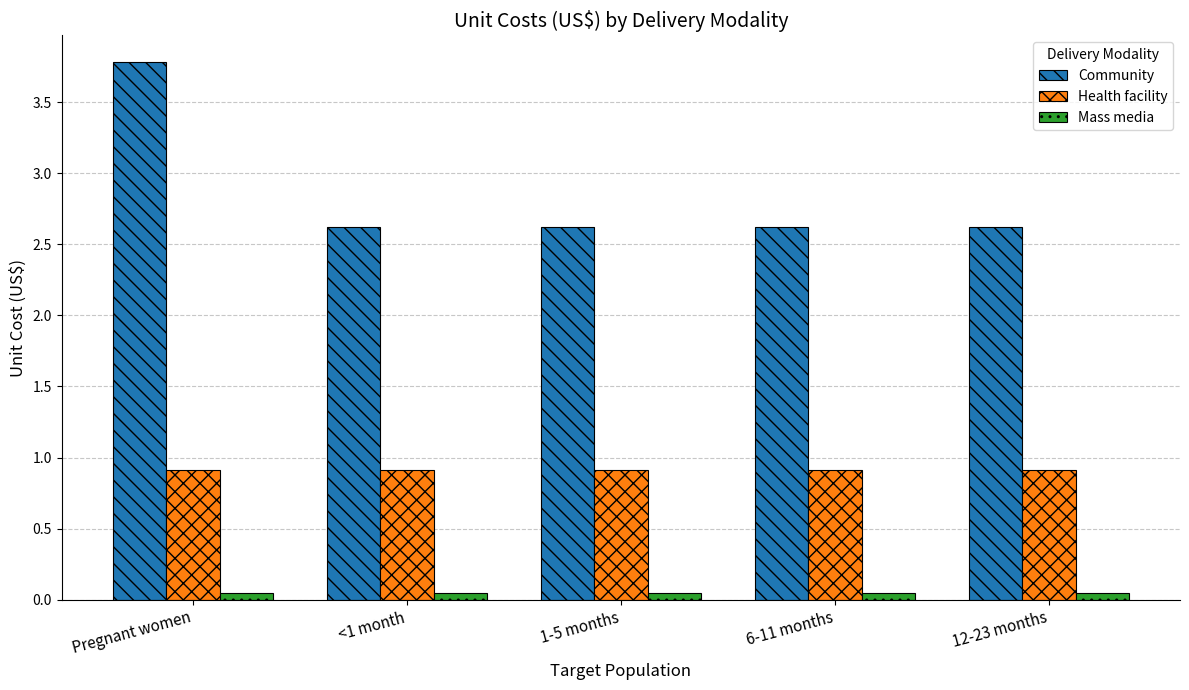

Does the chart contain stacked bars?

No